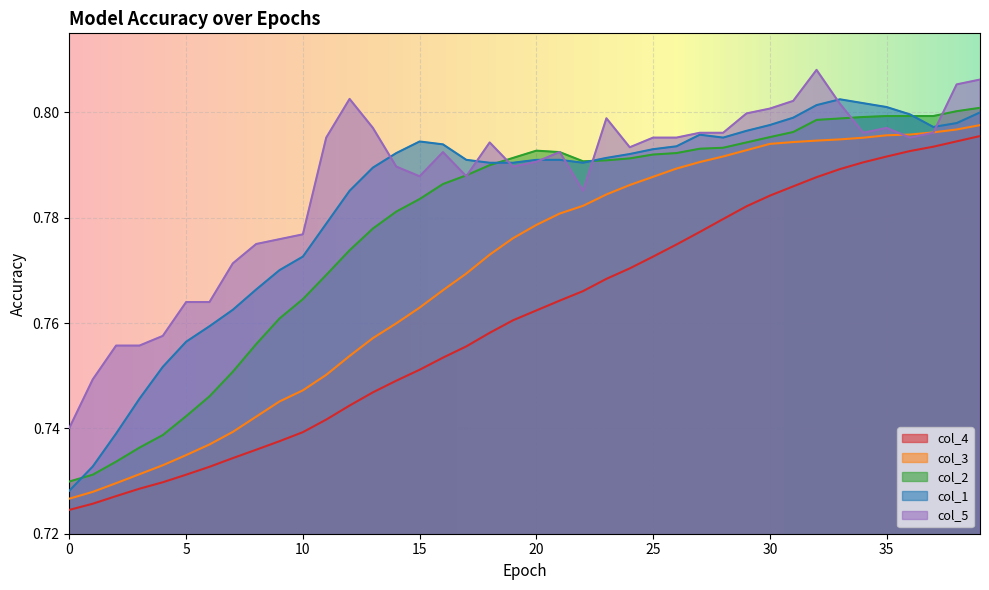

True or false: col_2 has more than 2 interior local peaks.

False